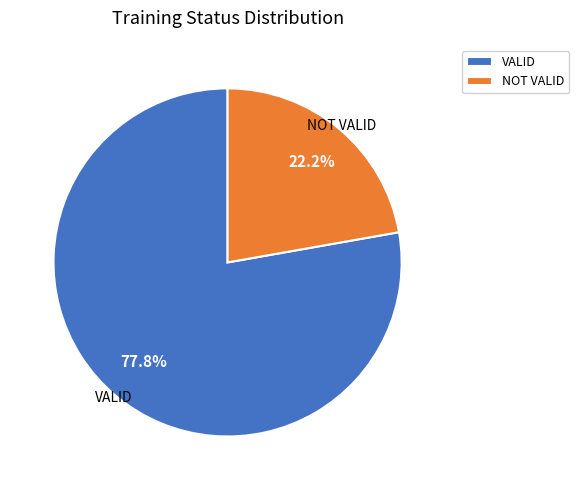

To the nearest percent, what is the average slice percentage?

50%